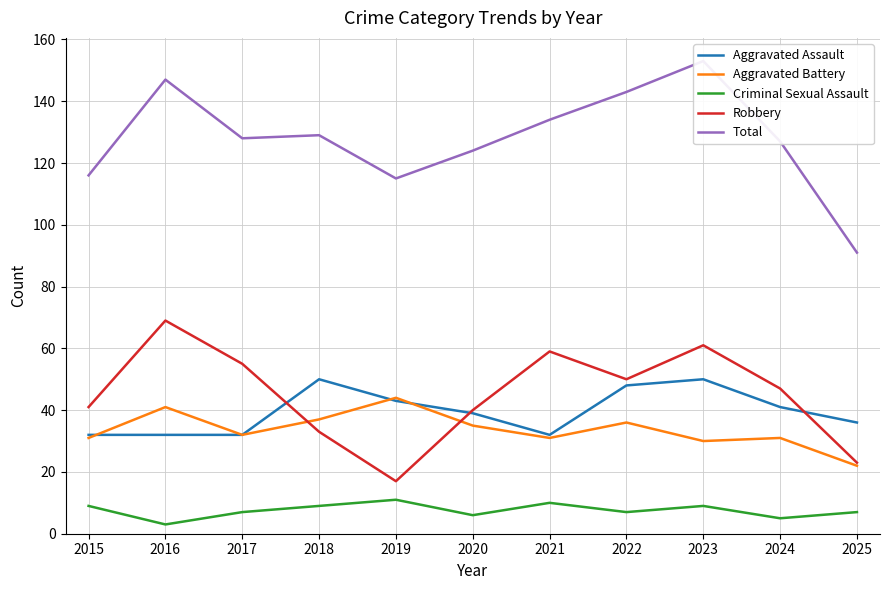

How many lines are shown in the chart?

5